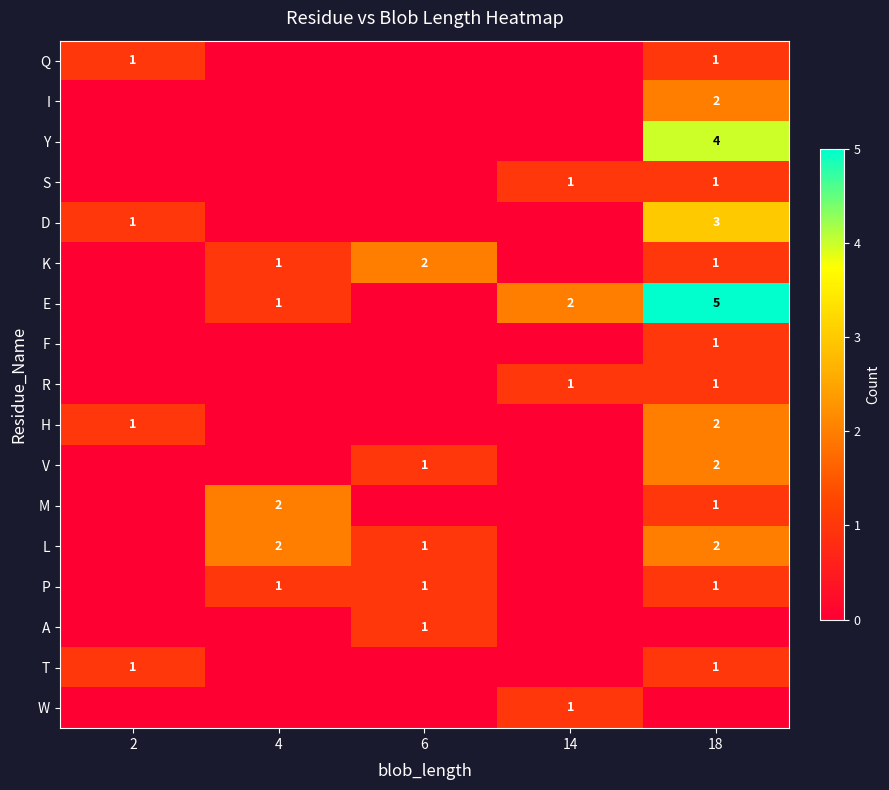

The value of M at 4 is 2. True or false?

True